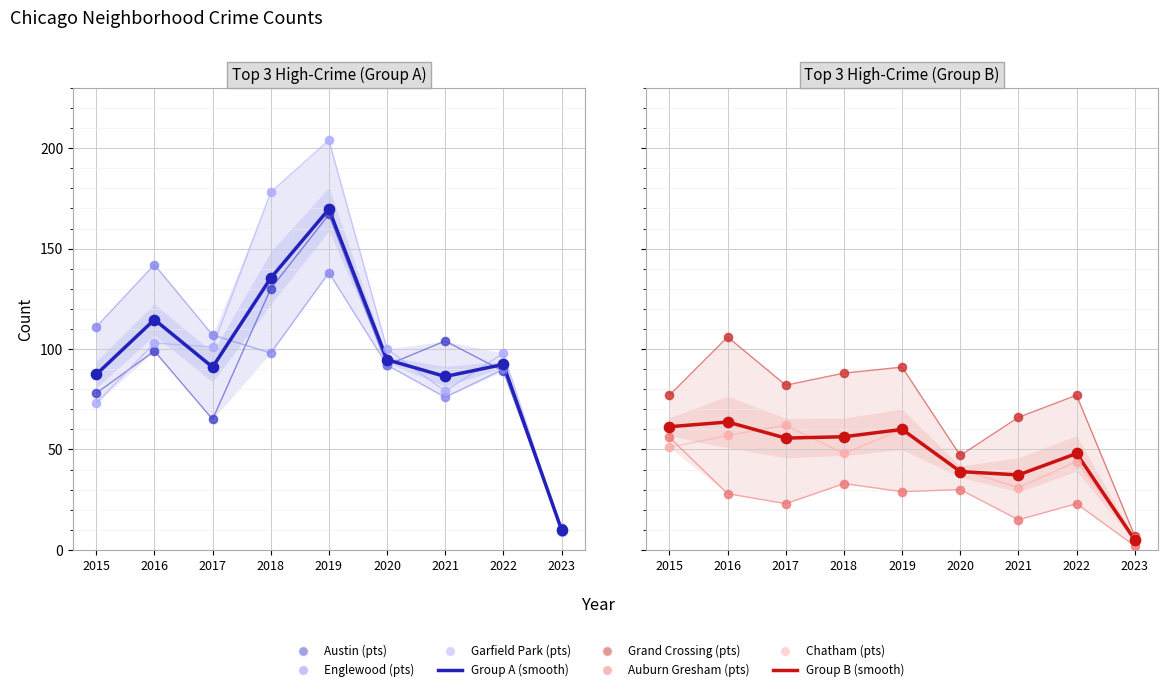

Is the value of Chatham at 2023 greater than the value of Austin at 2017?

No